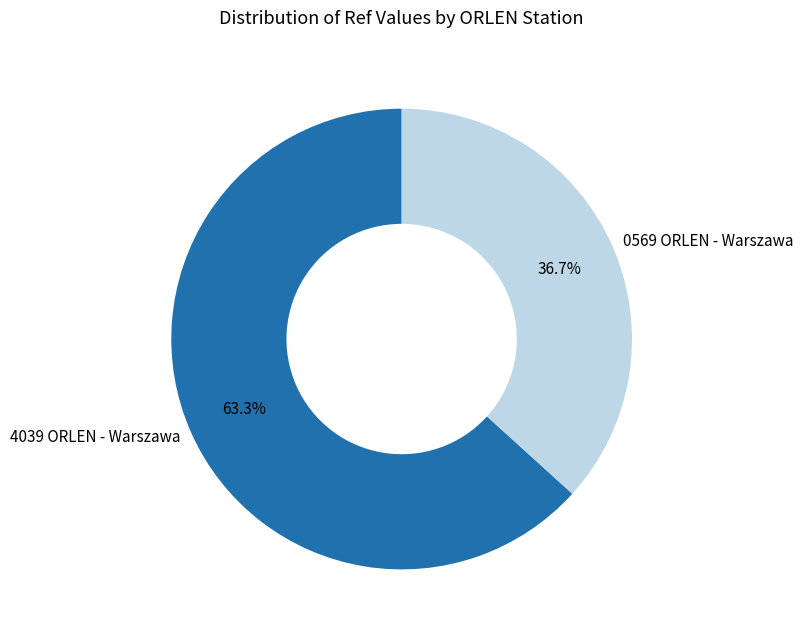

What percentage is the 4039 ORLEN - Warszawa slice, to the nearest percent?

63%